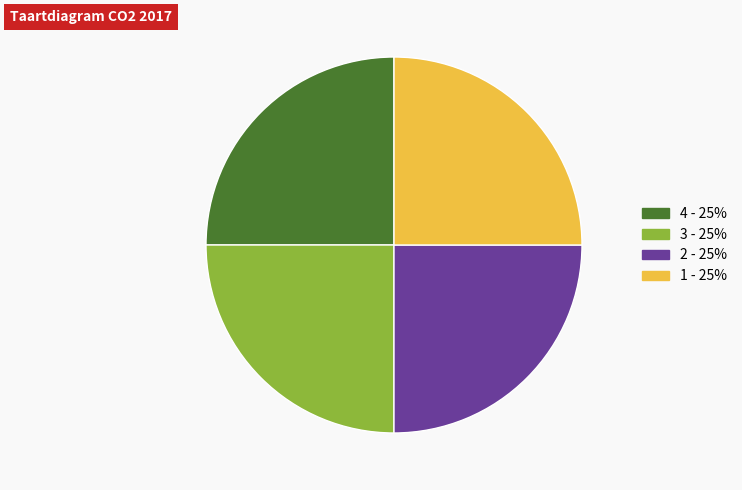

What is the ratio of the value at 4 - 25% to the value at 2 - 25%?

1.0